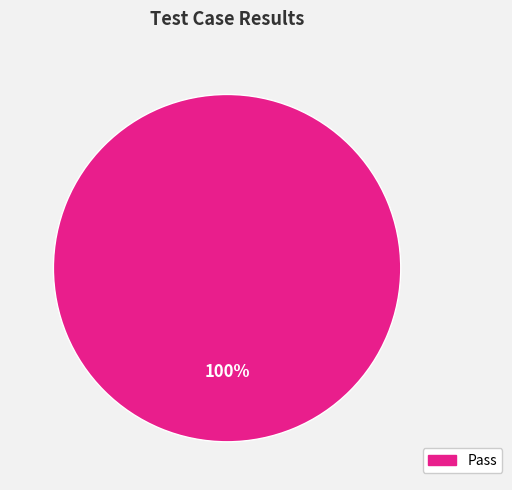

Is there a majority slice in this chart?

Yes